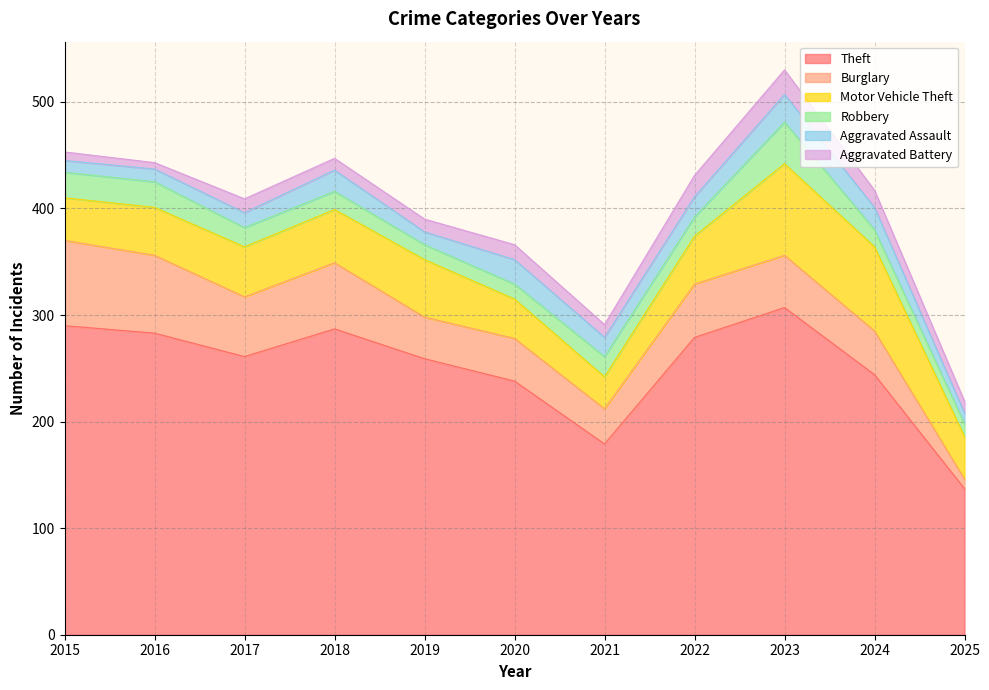

Is it true that Motor Vehicle Theft equals 13 at 2015?

False